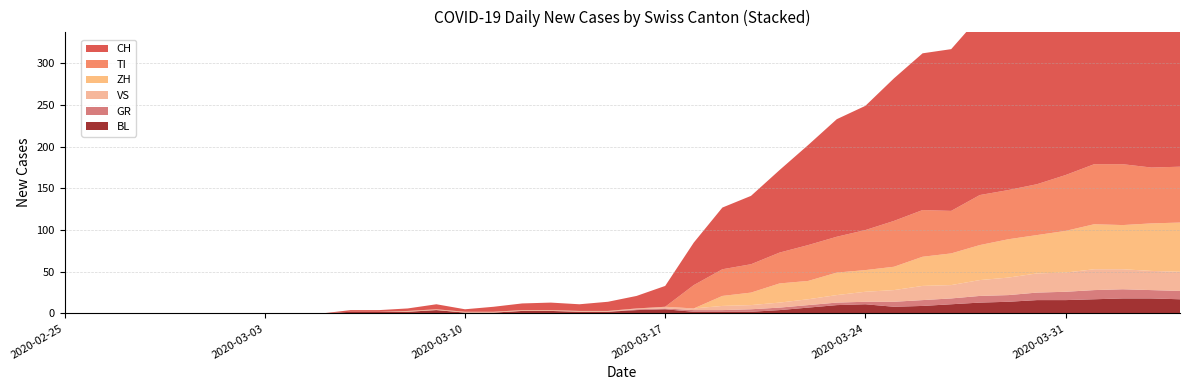

Reading left to right, transcribe all the data shown in this chart.

CH: 2020-02-25=0	2020-02-26=0	2020-02-27=0	2020-02-28=0	2020-02-29=0	2020-03-01=0	2020-03-02=0	2020-03-03=0	2020-03-04=0	2020-03-05=0	2020-03-06=2	2020-03-07=2	2020-03-08=3	2020-03-09=6	2020-03-10=3	2020-03-11=6	2020-03-12=8	2020-03-13=9	2020-03-14=8	2020-03-15=11	2020-03-16=15	2020-03-17=25	2020-03-18=51	2020-03-19=74	2020-03-20=82	2020-03-21=99	2020-03-22=120	2020-03-23=141	2020-03-24=149	2020-03-25=171	2020-03-26=188	2020-03-27=194	2020-03-28=214	2020-03-29=219	2020-03-30=255	2020-03-31=266	2020-04-01=293	2020-04-02=290	2020-04-03=294	2020-04-04=290
GR: 2020-02-25=0	2020-02-26=0	2020-02-27=0	2020-02-28=0	2020-02-29=0	2020-03-01=0	2020-03-02=0	2020-03-03=0	2020-03-04=0	2020-03-05=0	2020-03-06=0	2020-03-07=0	2020-03-08=0	2020-03-09=0	2020-03-10=0	2020-03-11=0	2020-03-12=0	2020-03-13=0	2020-03-14=0	2020-03-15=0	2020-03-16=1	2020-03-17=1	2020-03-18=2	2020-03-19=2	2020-03-20=3	2020-03-21=3	2020-03-22=3	2020-03-23=3	2020-03-24=3	2020-03-25=6	2020-03-26=7	2020-03-27=7	2020-03-28=8	2020-03-29=8	2020-03-30=9	2020-03-31=10	2020-04-01=11	2020-04-02=11	2020-04-03=10	2020-04-04=10
VS: 2020-02-25=0	2020-02-26=0	2020-02-27=0	2020-02-28=0	2020-02-29=0	2020-03-01=0	2020-03-02=0	2020-03-03=0	2020-03-04=0	2020-03-05=0	2020-03-06=0	2020-03-07=0	2020-03-08=1	2020-03-09=1	2020-03-10=1	2020-03-11=1	2020-03-12=1	2020-03-13=1	2020-03-14=1	2020-03-15=1	2020-03-16=1	2020-03-17=2	2020-03-18=2	2020-03-19=5	2020-03-20=5	2020-03-21=6	2020-03-22=7	2020-03-23=9	2020-03-24=12	2020-03-25=14	2020-03-26=17	2020-03-27=16	2020-03-28=19	2020-03-29=21	2020-03-30=23	2020-03-31=23	2020-04-01=25	2020-04-02=24	2020-04-03=23	2020-04-04=23
TI: 2020-02-25=0	2020-02-26=0	2020-02-27=0	2020-02-28=0	2020-02-29=0	2020-03-01=0	2020-03-02=0	2020-03-03=0	2020-03-04=0	2020-03-05=0	2020-03-06=0	2020-03-07=0	2020-03-08=0	2020-03-09=0	2020-03-10=0	2020-03-11=0	2020-03-12=0	2020-03-13=0	2020-03-14=0	2020-03-15=0	2020-03-16=0	2020-03-17=0	2020-03-18=28	2020-03-19=32	2020-03-20=34	2020-03-21=37	2020-03-22=43	2020-03-23=43	2020-03-24=48	2020-03-25=55	2020-03-26=56	2020-03-27=51	2020-03-28=60	2020-03-29=59	2020-03-30=61	2020-03-31=67	2020-04-01=72	2020-04-02=73	2020-04-03=67	2020-04-04=67
BL: 2020-02-25=0	2020-02-26=0	2020-02-27=0	2020-02-28=0	2020-02-29=0	2020-03-01=0	2020-03-02=0	2020-03-03=0	2020-03-04=0	2020-03-05=0	2020-03-06=2	2020-03-07=2	2020-03-08=2	2020-03-09=4	2020-03-10=1	2020-03-11=1	2020-03-12=3	2020-03-13=3	2020-03-14=2	2020-03-15=2	2020-03-16=4	2020-03-17=5	2020-03-18=2	2020-03-19=2	2020-03-20=2	2020-03-21=4	2020-03-22=7	2020-03-23=10	2020-03-24=11	2020-03-25=8	2020-03-26=9	2020-03-27=11	2020-03-28=13	2020-03-29=14	2020-03-30=16	2020-03-31=16	2020-04-01=17	2020-04-02=18	2020-04-03=18	2020-04-04=17
ZH: 2020-02-25=0	2020-02-26=0	2020-02-27=0	2020-02-28=0	2020-02-29=0	2020-03-01=0	2020-03-02=0	2020-03-03=0	2020-03-04=0	2020-03-05=0	2020-03-06=0	2020-03-07=0	2020-03-08=0	2020-03-09=0	2020-03-10=0	2020-03-11=0	2020-03-12=0	2020-03-13=0	2020-03-14=0	2020-03-15=0	2020-03-16=0	2020-03-17=0	2020-03-18=0	2020-03-19=12	2020-03-20=15	2020-03-21=23	2020-03-22=22	2020-03-23=27	2020-03-24=26	2020-03-25=28	2020-03-26=35	2020-03-27=38	2020-03-28=42	2020-03-29=46	2020-03-30=46	2020-03-31=50	2020-04-01=54	2020-04-02=53	2020-04-03=57	2020-04-04=59